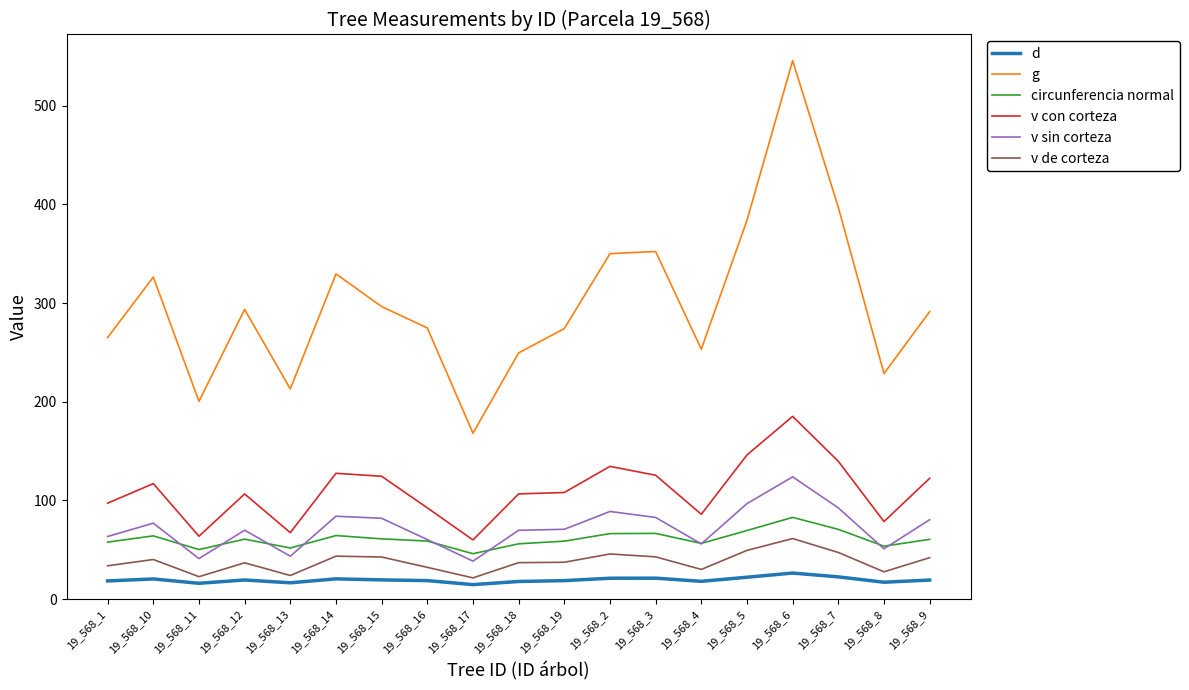

What is the total value across all series at 19_568_11?

393.9